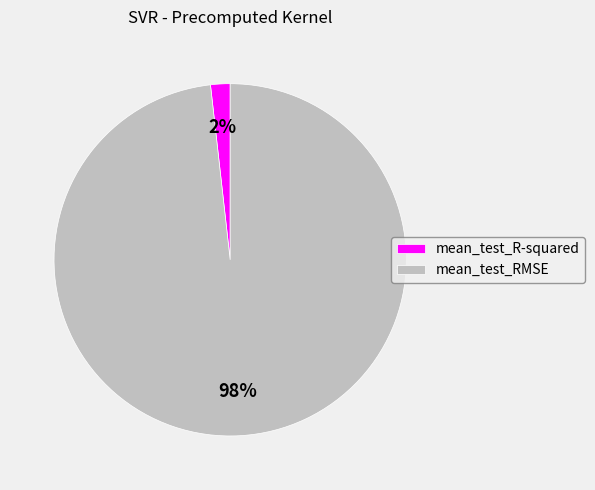

Is the sum of mean_test_RMSE and mean_test_R-squared greater than half?

Yes